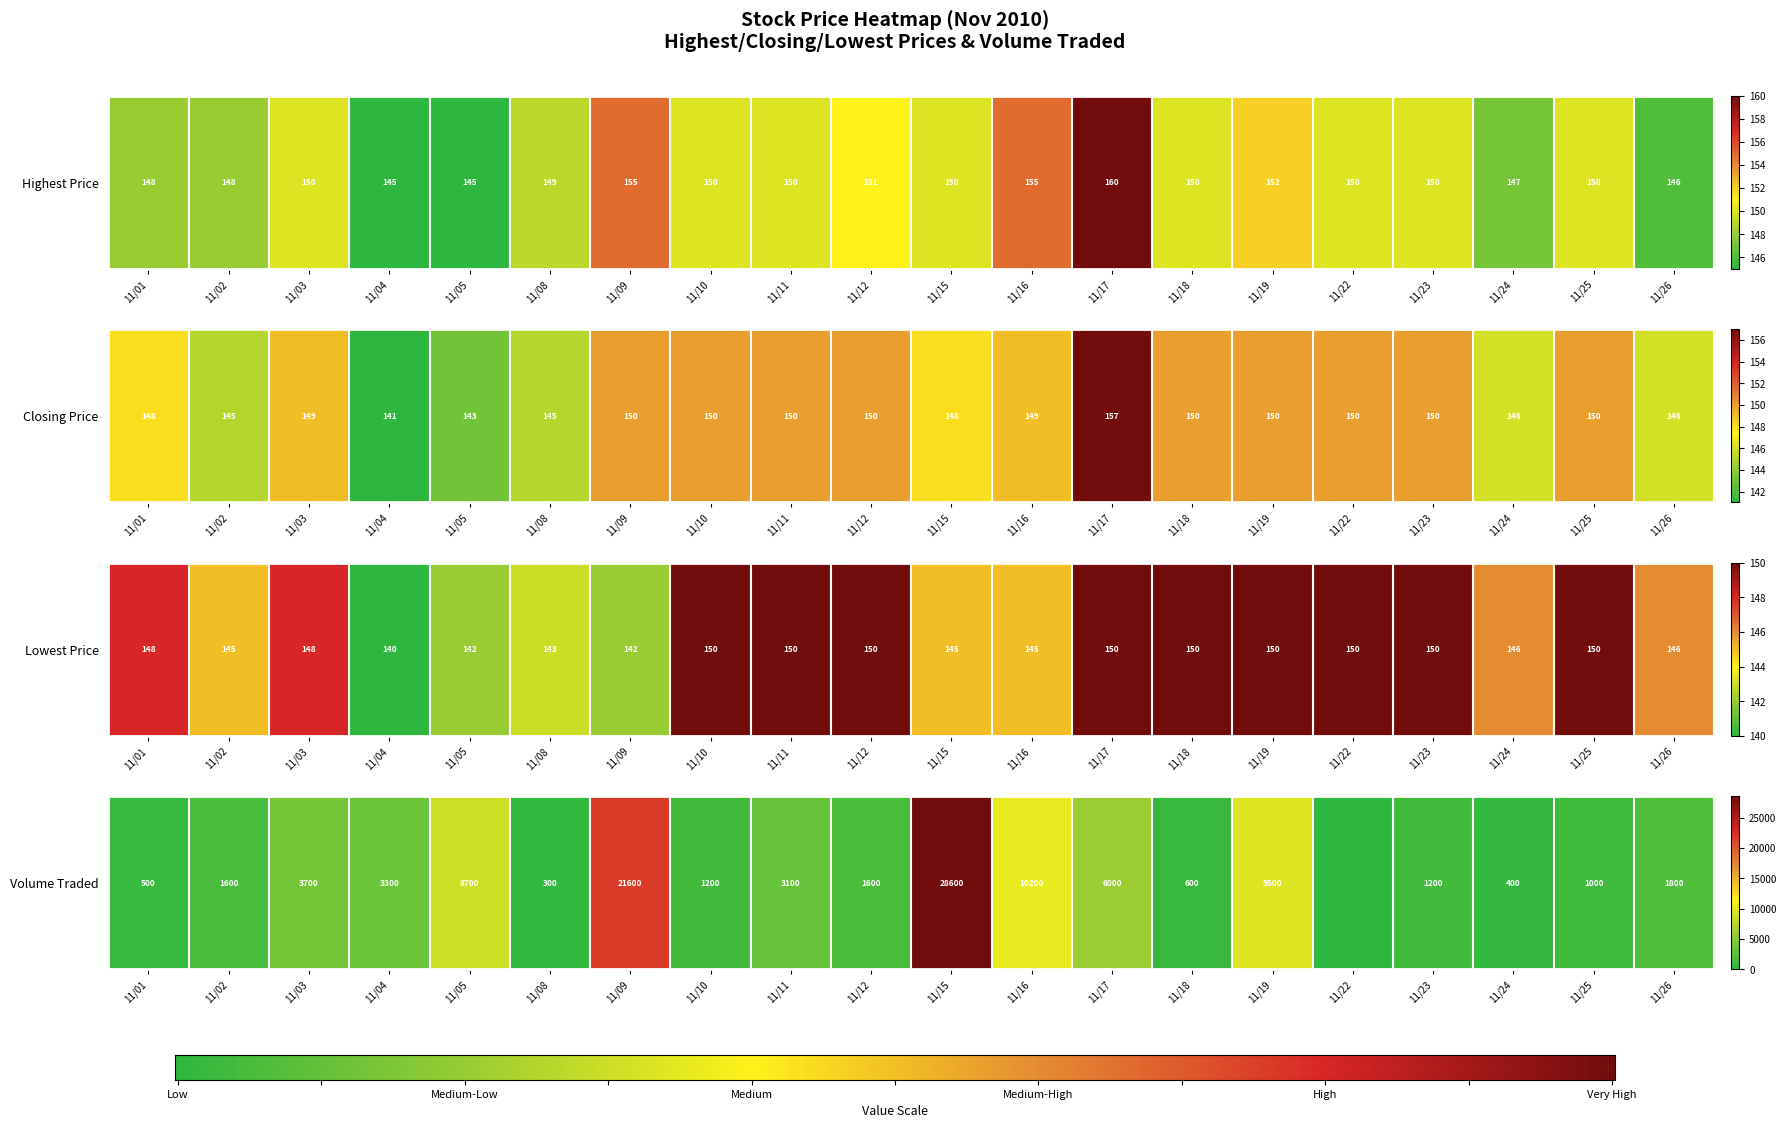

Which category has the highest value in the lowest_price series?

11/10